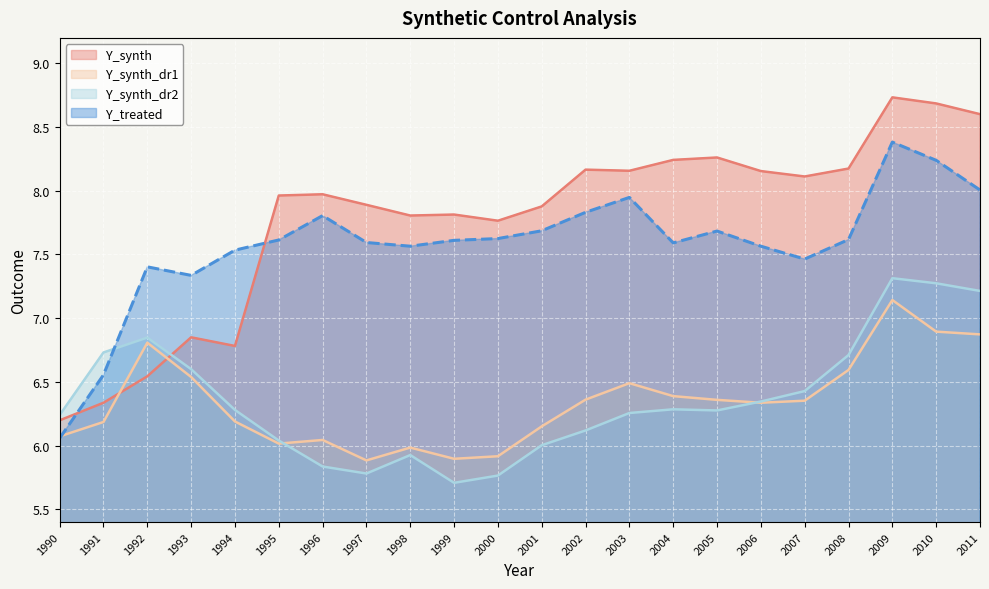

Rank the series by their maximum value, from highest to lowest.

Y_synth, Y_treated, Y_synth_dr2, Y_synth_dr1